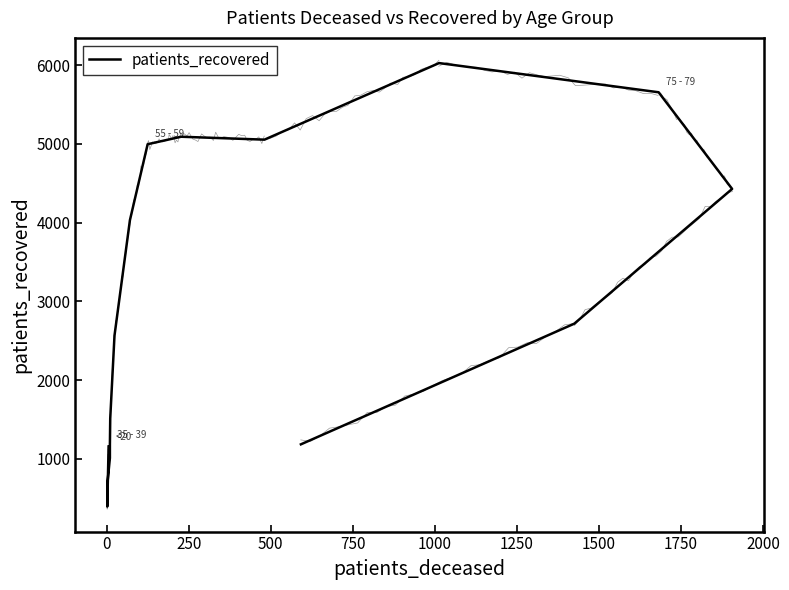

What is the difference between the maximum and minimum values?

5635